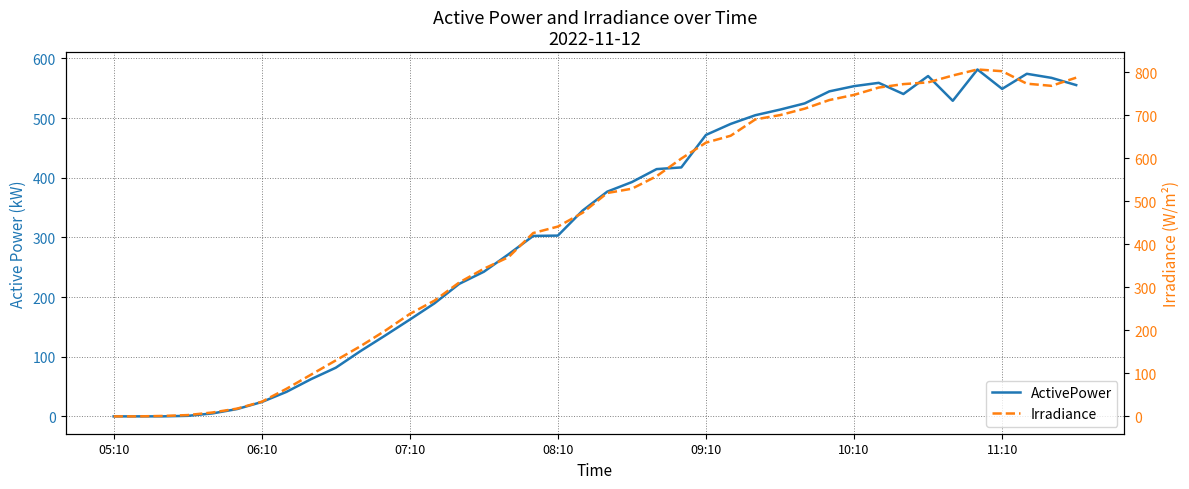

Which has a higher value, 16 or 18?

18